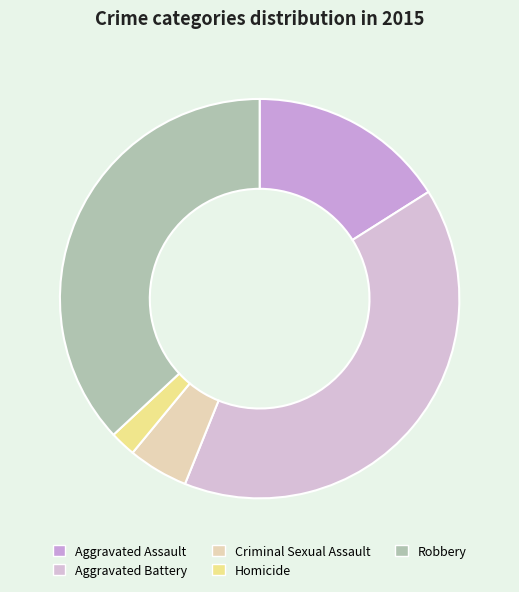

Which category has the smallest portion of the pie?

Homicide